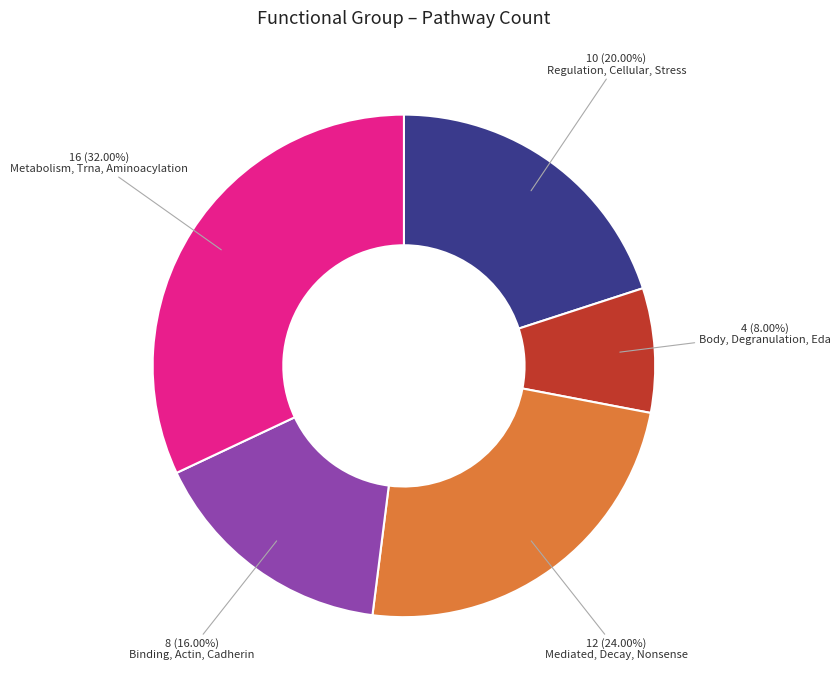

Does any single category account for the majority?

No